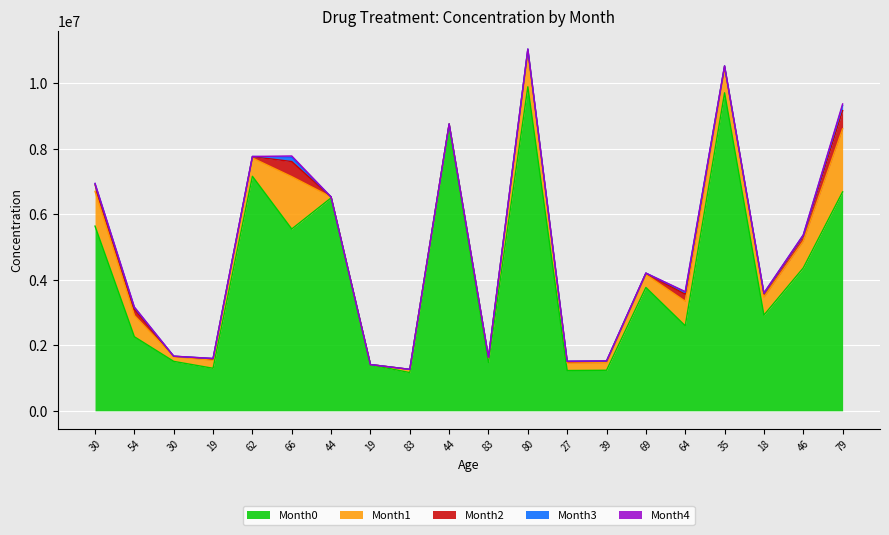

What is the label of the 4th point from the right?

35